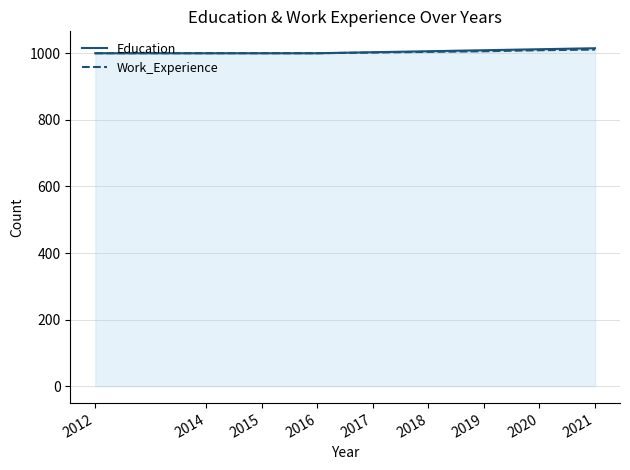

What is the sum of the Work_Experience values at 2017 and 2019?

2008